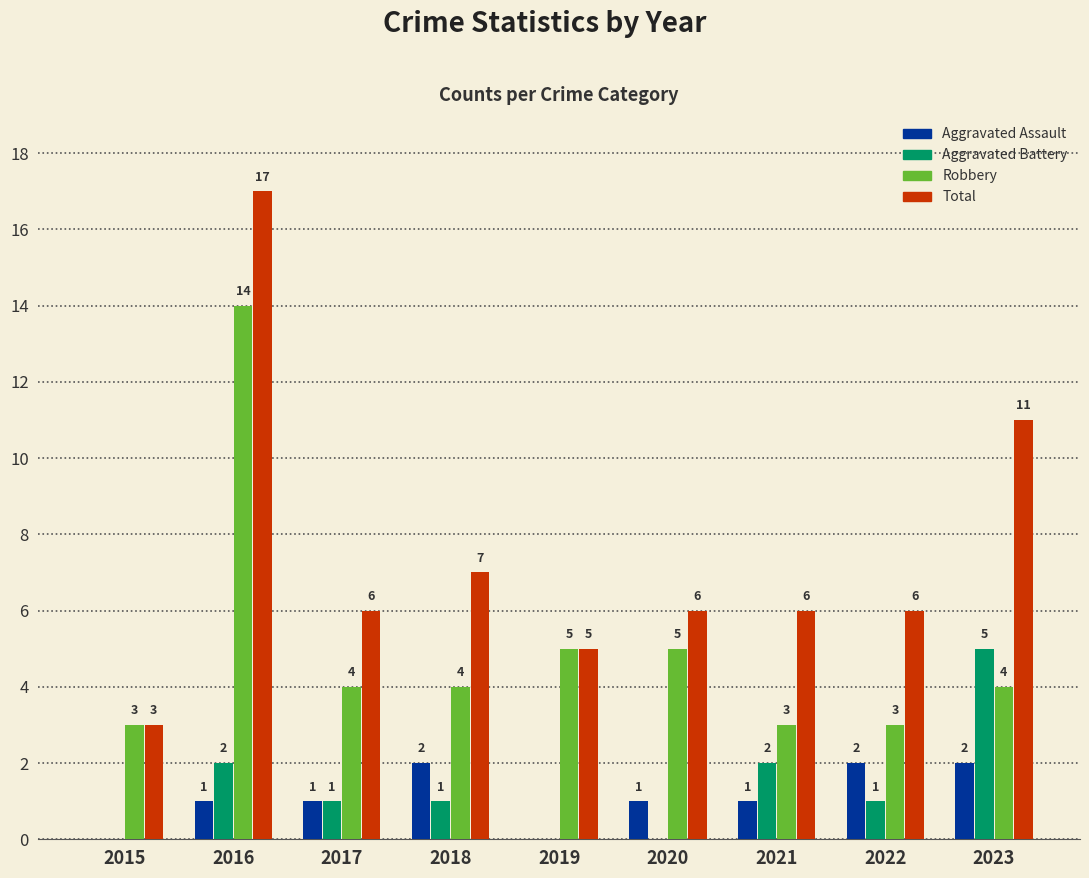

Reading left to right, transcribe all the data shown in this chart.

Aggravated Assault: 2015=0	2016=1	2017=1	2018=2	2019=0	2020=1	2021=1	2022=2	2023=2
Aggravated Battery: 2015=0	2016=2	2017=1	2018=1	2019=0	2020=0	2021=2	2022=1	2023=5
Robbery: 2015=3	2016=14	2017=4	2018=4	2019=5	2020=5	2021=3	2022=3	2023=4
Total: 2015=3	2016=17	2017=6	2018=7	2019=5	2020=6	2021=6	2022=6	2023=11